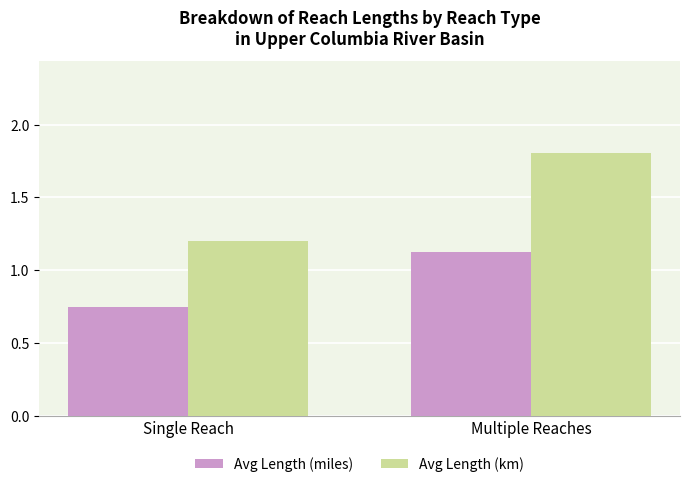

What is the highest value of the Avg Length (km) series?

1.8